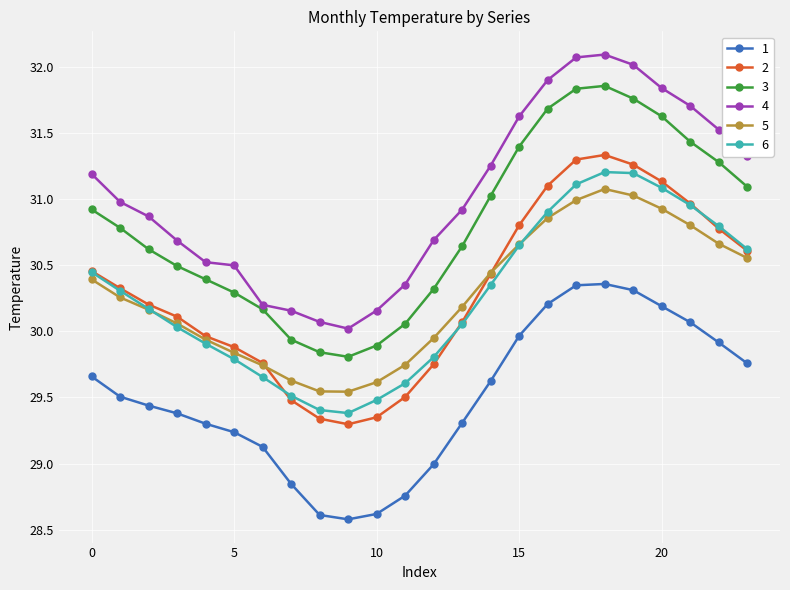

What are all the series names shown in the legend?

1, 2, 3, 4, 5, 6